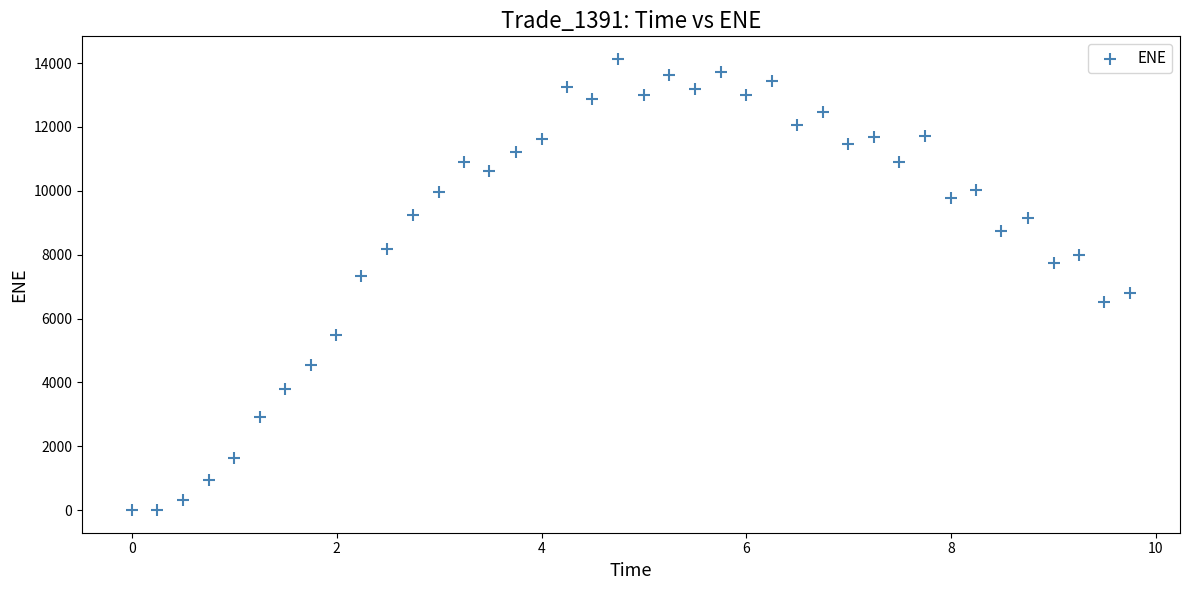

What is the range of X values (max minus min)?

9.7